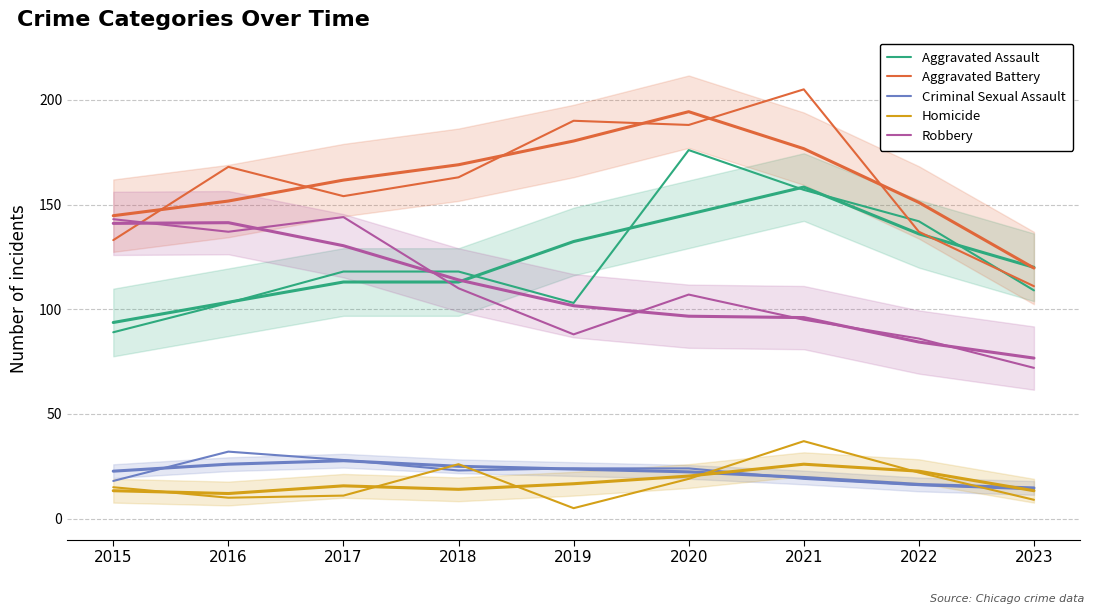

Does the chart have visible grid lines?

Yes